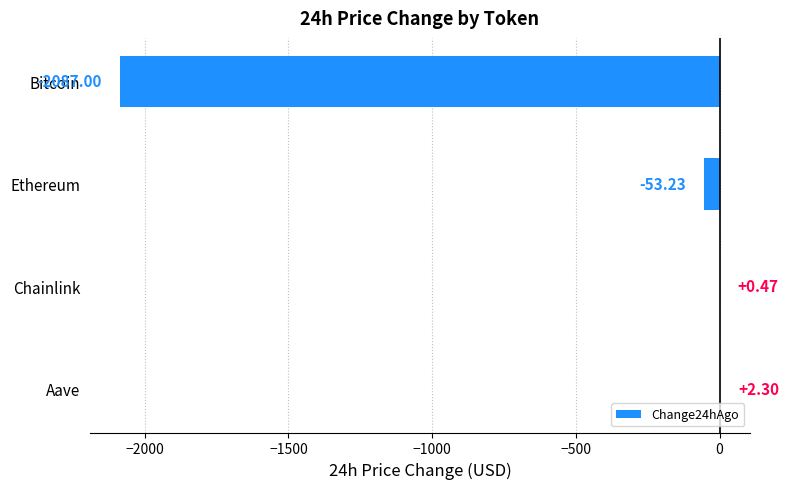

Which category has the highest value across all series?

Aave